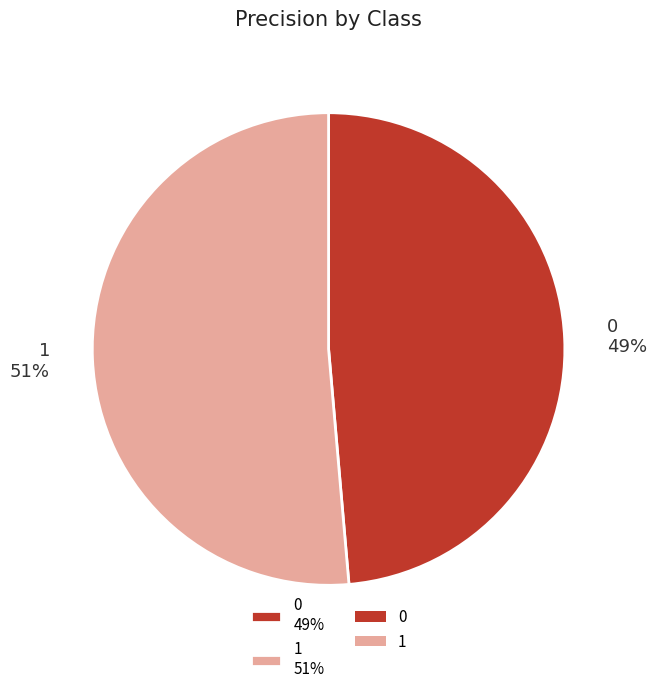

To the nearest percent, what portion does 1 represent?

51%